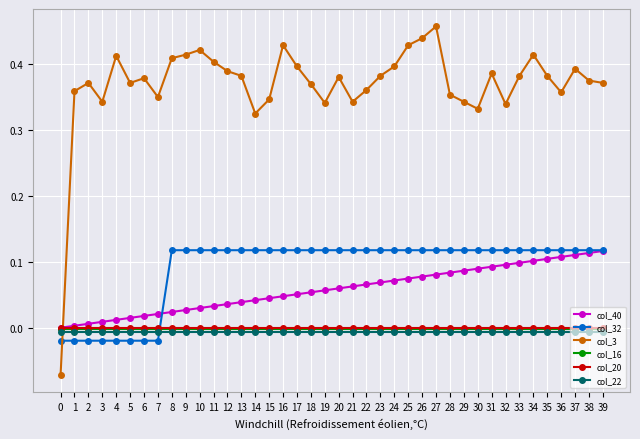

True or false: col_40 has a value of 0.0 at 10.

True